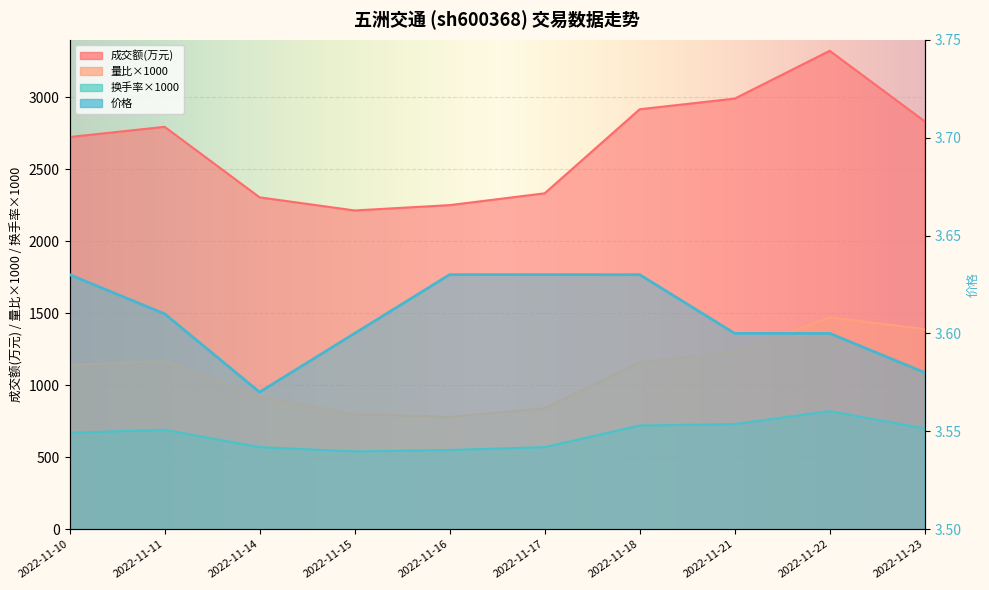

What is the difference between the maximum and second lowest values in the 量比 series?

670.0